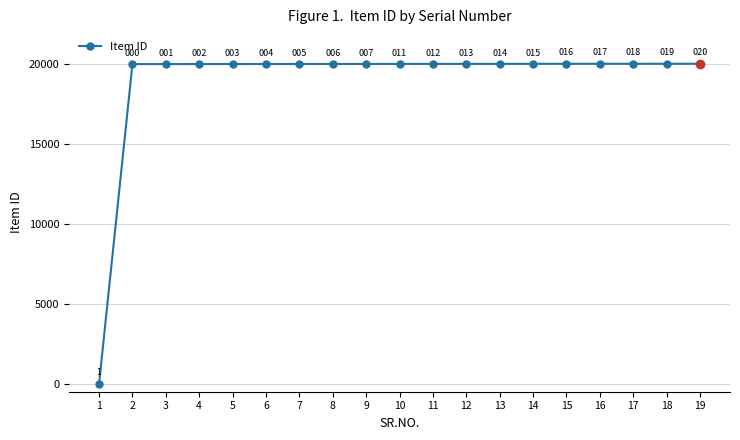

Reading left to right, transcribe all the data shown in this chart.

1=1	2=20000	3=20001	4=20002	5=20003	6=20004	7=20005	8=20006	9=20007	10=20011	11=20012	12=20013	13=20014	14=20015	15=20016	16=20017	17=20018	18=20019	19=20020